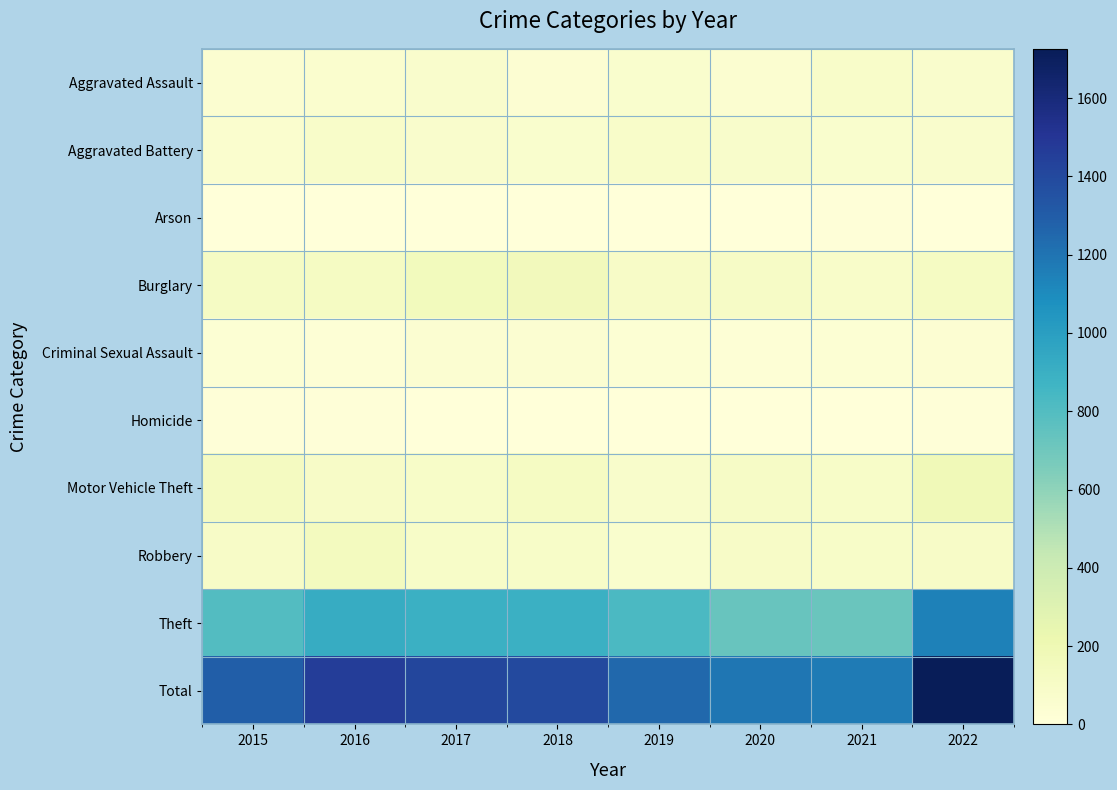

Reading right to left, list all the values displayed in this chart.

Aggravated Assault: 2022=68	2021=82	2020=53	2019=64	2018=37	2017=68	2016=60	2015=52
Aggravated Battery: 2022=69	2021=66	2020=78	2019=81	2018=66	2017=74	2016=85	2015=57
Arson: 2022=4	2021=8	2020=4	2019=2	2018=3	2017=1	2016=1	2015=2
Burglary: 2022=121	2021=87	2020=103	2019=101	2018=157	2017=149	2016=118	2015=113
Criminal Sexual Assault: 2022=40	2021=29	2020=25	2019=33	2018=41	2017=41	2016=25	2015=27
Homicide: 2022=7	2021=2	2020=6	2019=0	2018=1	2017=5	2016=8	2015=12
Motor Vehicle Theft: 2022=179	2021=88	2020=103	2019=78	2018=115	2017=89	2016=100	2015=130
Robbery: 2022=98	2021=88	2020=95	2019=65	2018=90	2017=94	2016=141	2015=100
Theft: 2022=1140	2021=719	2020=724	2019=828	2018=890	2017=893	2016=922	2015=796
Total: 2022=1726	2021=1169	2020=1191	2019=1252	2018=1400	2017=1414	2016=1460	2015=1289